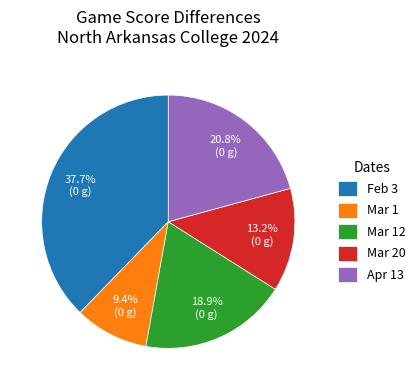

How many slices are in this pie chart?

5